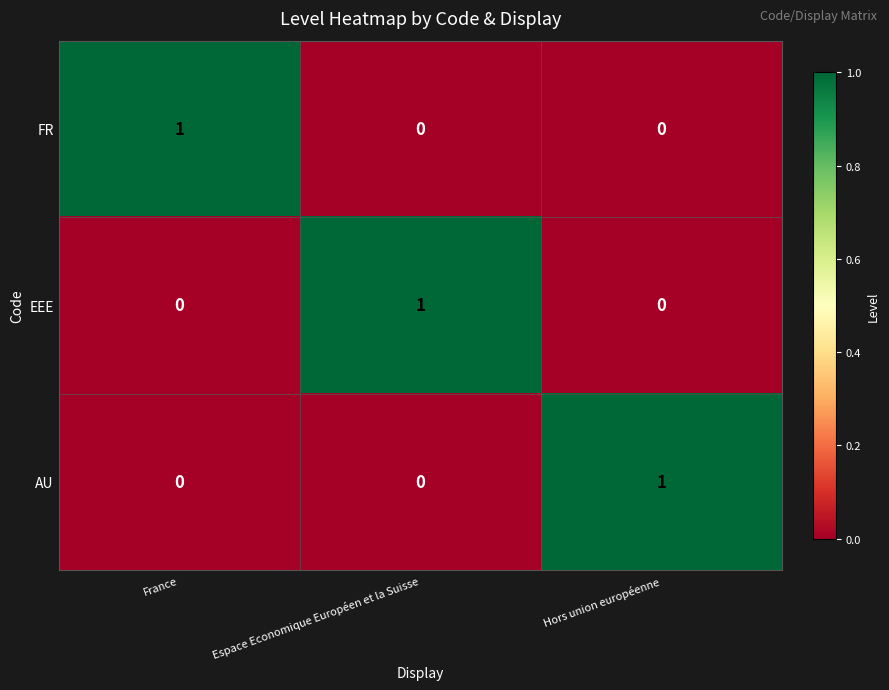

True or false: FR has a value of 1 at France.

True